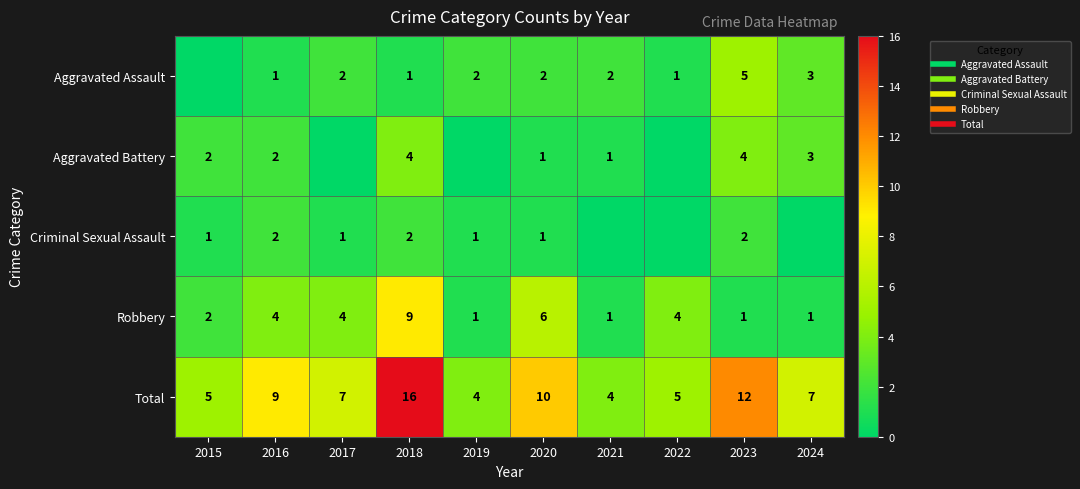

List the labels in order of Aggravated Assault value, largest first.

2023, 2024, 2017, 2019, 2020, 2021, 2016, 2018, 2022, 2015